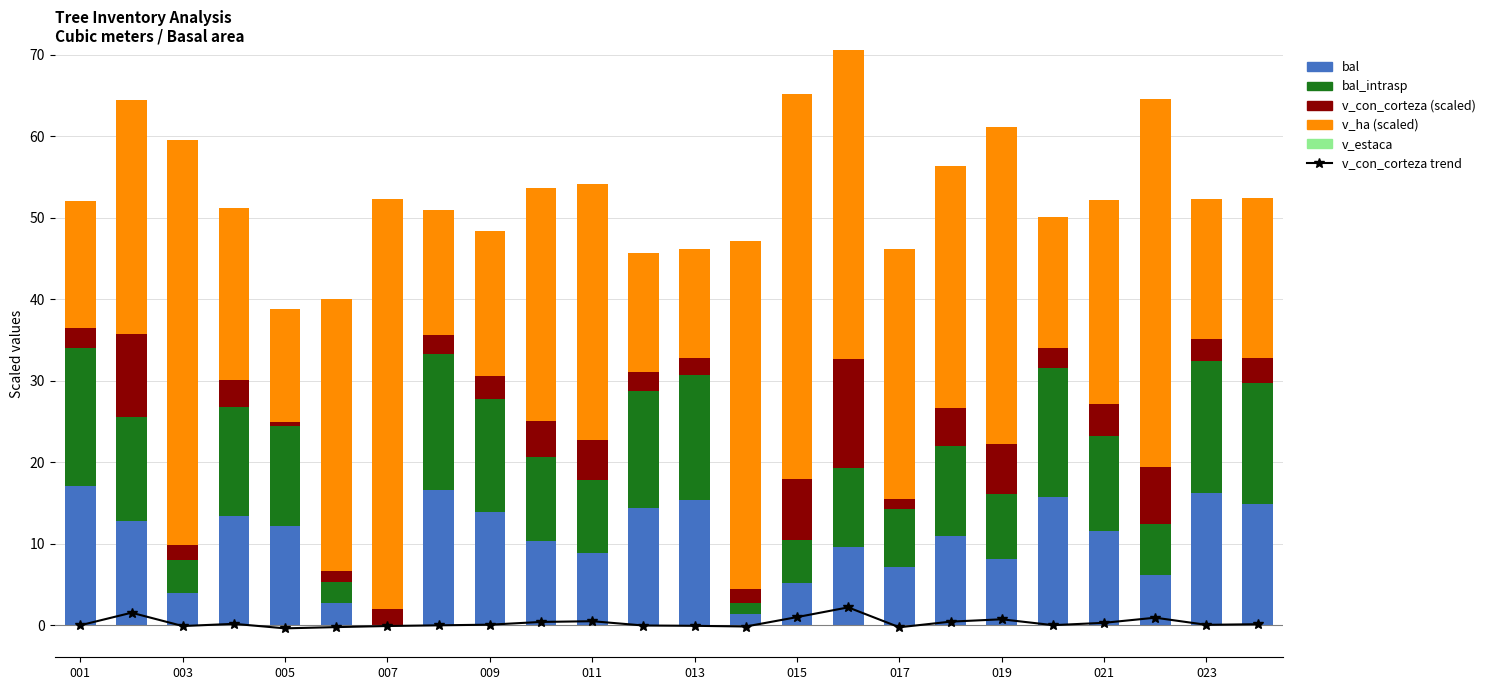

What are all the series names shown in the legend?

v_con_corteza trend, bal, bal_intrasp, v_con_corteza (scaled), v_ha (scaled), v_estaca